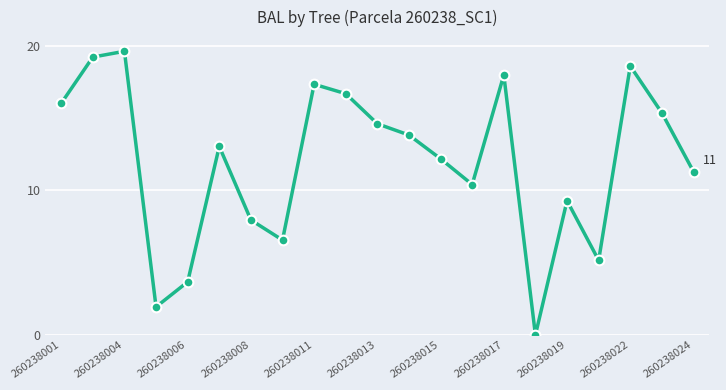

Is this an area chart (filled region under the line)?

No